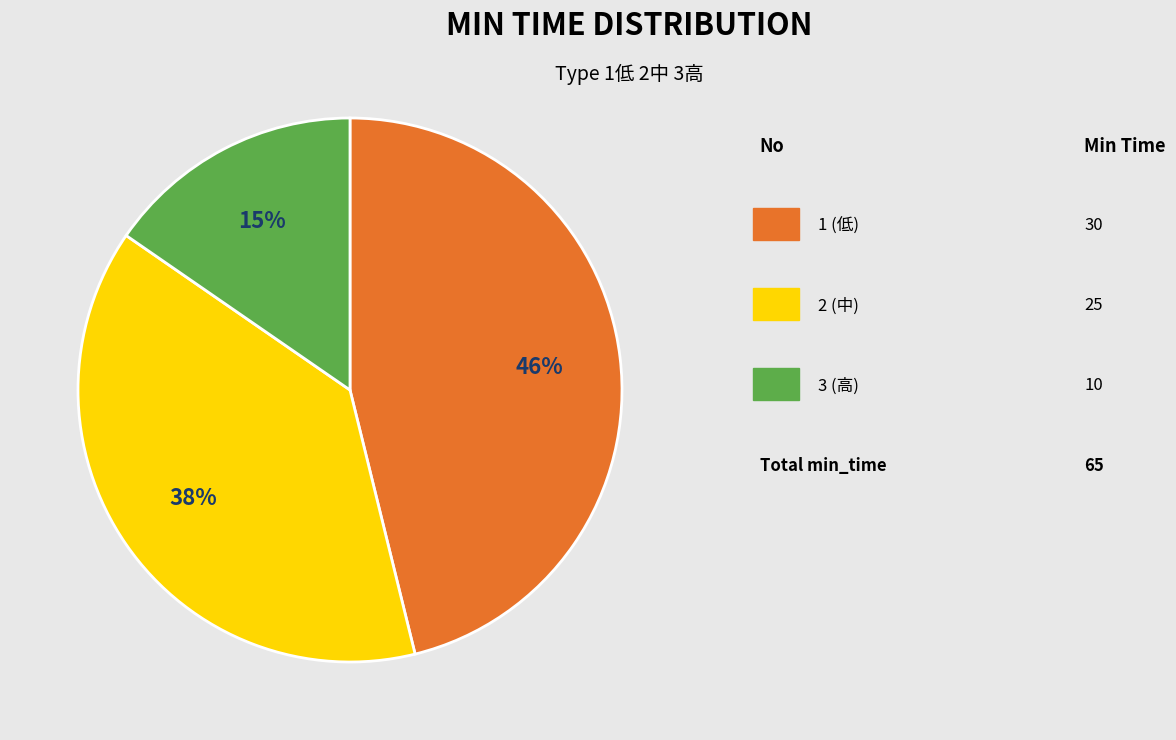

To the nearest percent, what is the difference between the largest and smallest slice percentages?

31%